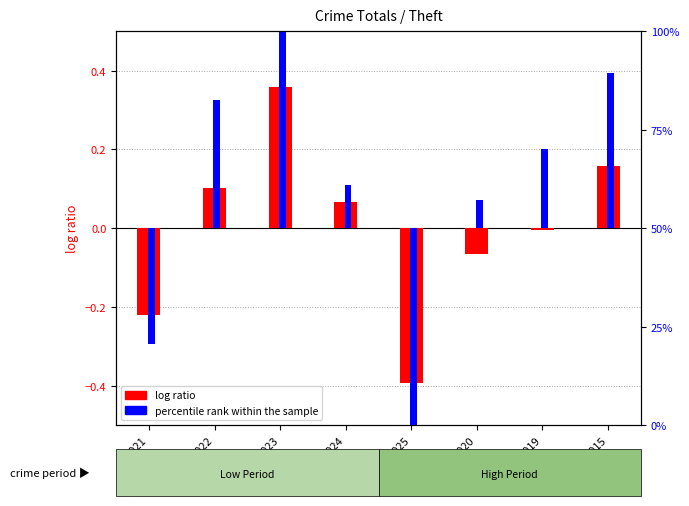

Reading left to right, what are all the values shown in this chart?

log ratio: -0.2	0.1	0.4	0.1	-0.4	-0.1	-0.0	0.2
percentile rank within the sample: -0.3	0.3	0.5	0.1	-0.5	0.1	0.2	0.4